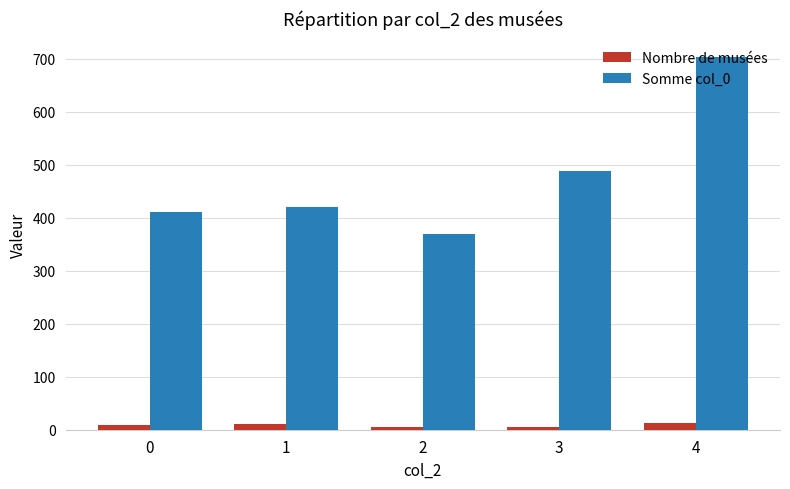

How many data points in Somme col_0 are less than 420?

2